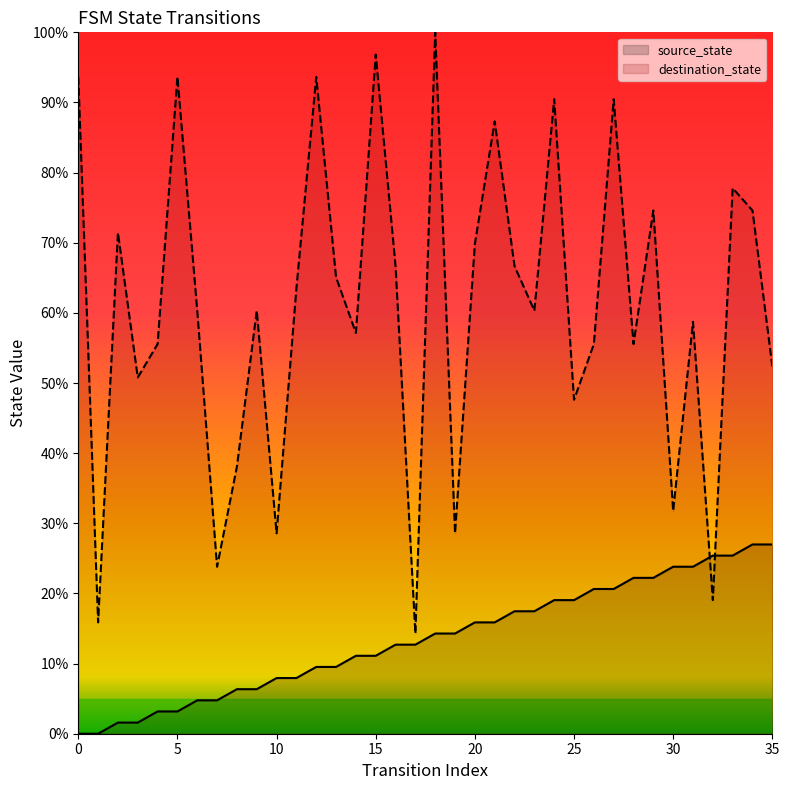

Reading right to left, list all the values displayed in this chart.

source_state: 35=27.0	34=27.0	33=25.4	32=25.4	31=23.8	30=23.8	29=22.2	28=22.2	27=20.6	26=20.6	25=19.0	24=19.0	23=17.5	22=17.5	21=15.9	20=15.9	19=14.3	18=14.3	17=12.7	16=12.7	15=11.1	14=11.1	13=9.5	12=9.5	11=7.9	10=7.9	9=6.3	8=6.3	7=4.8	6=4.8	5=3.2	4=3.2	3=1.6	2=1.6	1=0.0	0=0.0
destination_state: 35=52.4	34=74.6	33=77.8	32=19.0	31=58.7	30=31.7	29=74.6	28=55.6	27=90.5	26=55.6	25=47.6	24=90.5	23=60.3	22=66.7	21=87.3	20=69.8	19=28.6	18=100.0	17=14.3	16=66.7	15=96.8	14=57.1	13=65.1	12=93.7	11=63.5	10=28.6	9=60.3	8=38.1	7=23.8	6=60.3	5=93.7	4=55.6	3=50.8	2=71.4	1=15.9	0=93.7